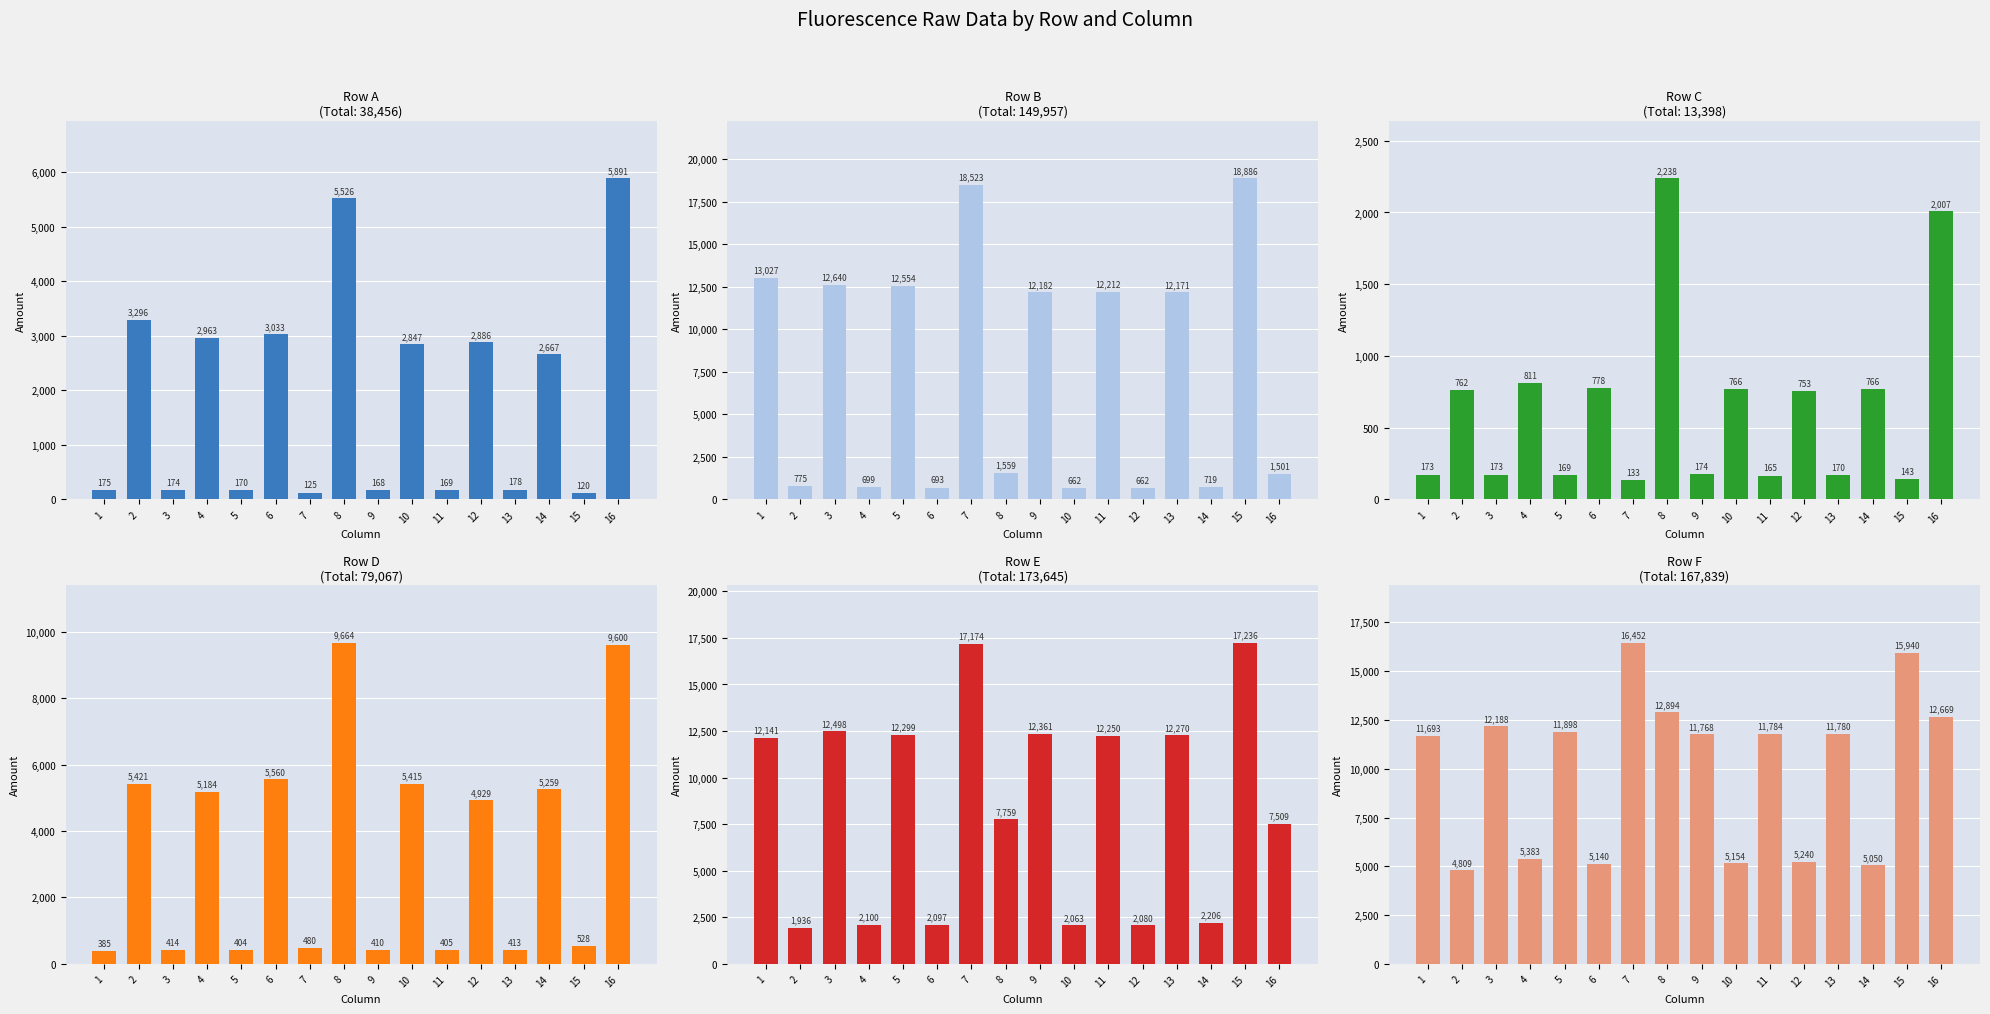

Reading right to left, extract all data points from this chart.

Row A: 16=5891	15=120	14=2667	13=178	12=2886	11=169	10=2847	9=168	8=5526	7=125	6=3033	5=170	4=2963	3=174	2=3296	1=175
Row B: 16=1501	15=18886	14=719	13=12171	12=662	11=12212	10=662	9=12182	8=1559	7=18523	6=693	5=12554	4=699	3=12640	2=775	1=13027
Row C: 16=2007	15=143	14=766	13=170	12=753	11=165	10=766	9=174	8=2238	7=133	6=778	5=169	4=811	3=173	2=762	1=173
Row D: 16=9600	15=528	14=5259	13=413	12=4929	11=405	10=5415	9=410	8=9664	7=480	6=5560	5=404	4=5184	3=414	2=5421	1=385
Row E: 16=7509	15=17236	14=2206	13=12270	12=2080	11=12250	10=2063	9=12361	8=7759	7=17174	6=2097	5=12299	4=2100	3=12498	2=1936	1=12141
Row F: 16=12669	15=15940	14=5050	13=11780	12=5240	11=11784	10=5154	9=11768	8=12894	7=16452	6=5140	5=11898	4=5383	3=12188	2=4809	1=11693